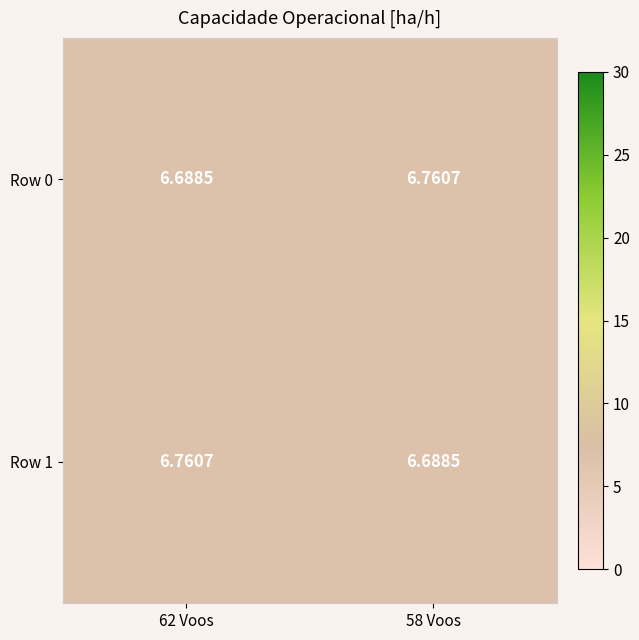

Is the value of Row 0 at 58 Voos greater than the value of Row 1 at 58 Voos?

Yes